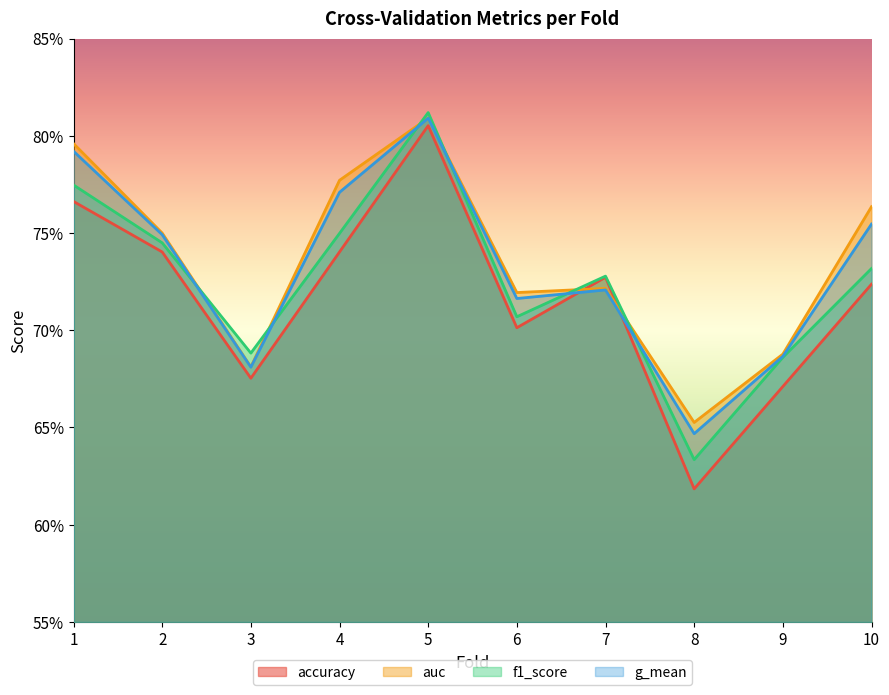

At which category is the sum across all series the highest?

5